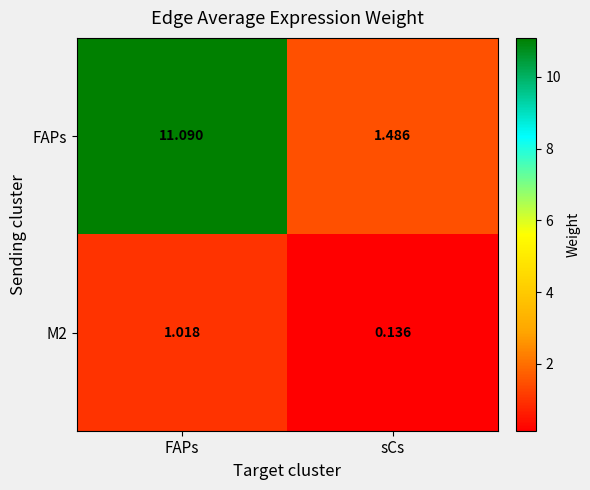

At which label is FAPs closest to 6?

sCs